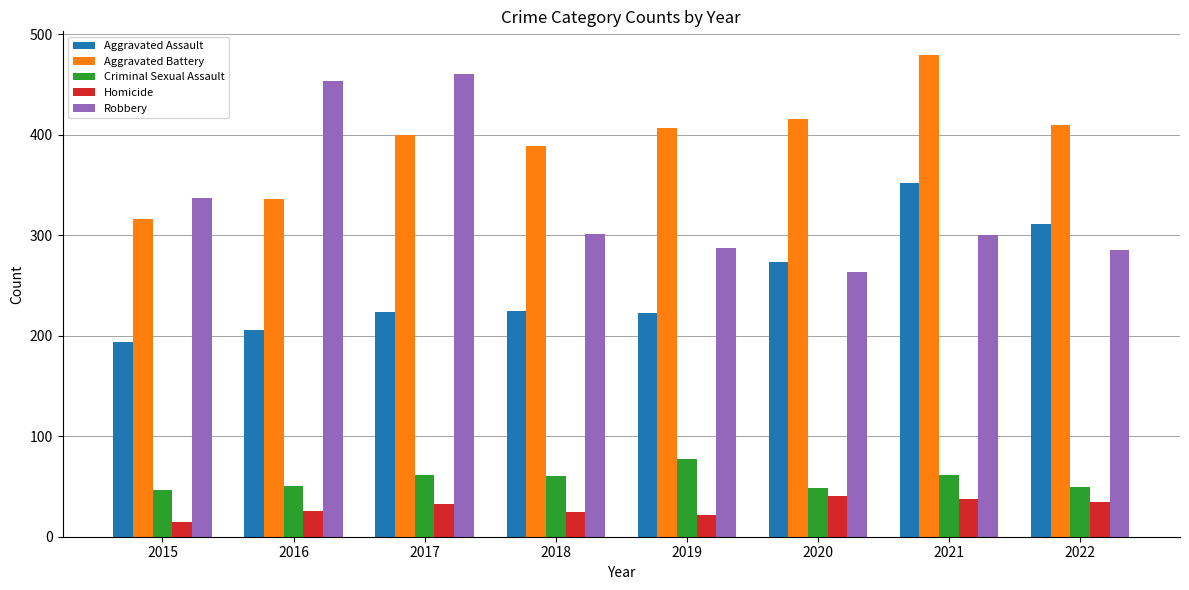

At which category is the sum across all series the highest?

2021